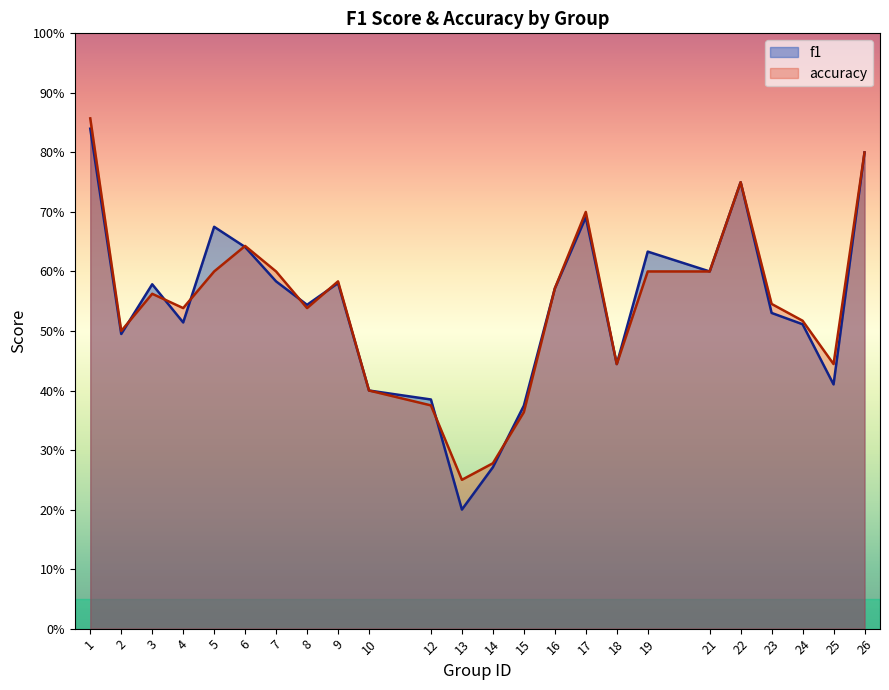

Between 12 and 16, which series saw the biggest shift?

accuracy